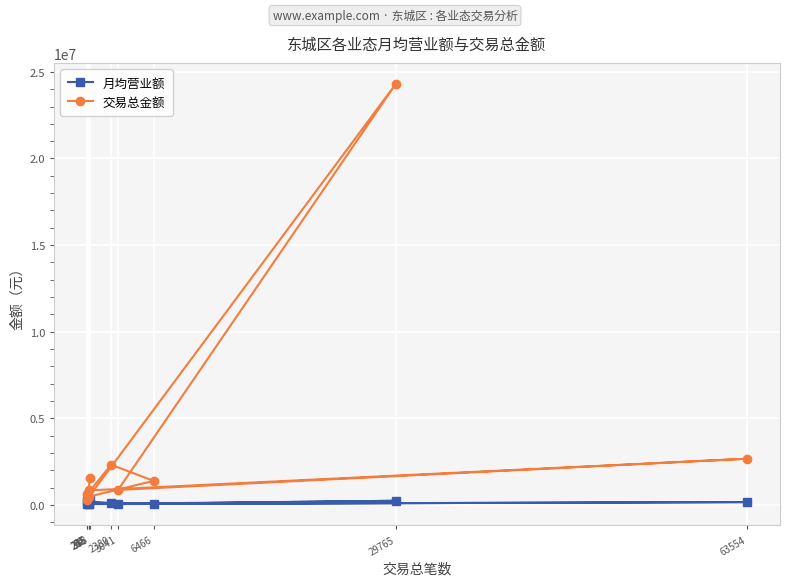

Which series has the largest total across all categories?

交易总金额